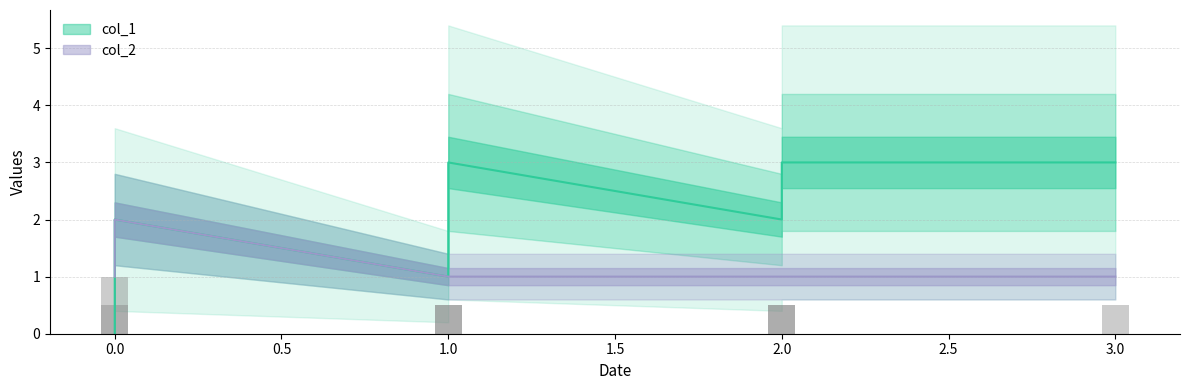

What is the label of the 3rd bar from the left?

1